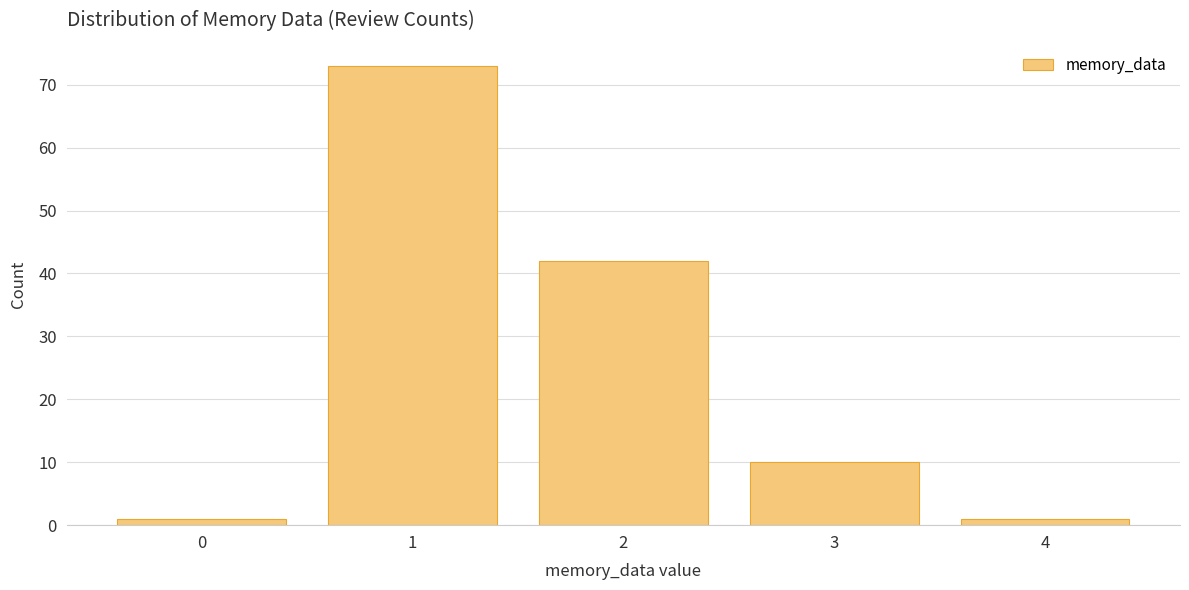

Reading left to right, what are all the values shown in this chart?

0=1	1=73	2=42	3=10	4=1